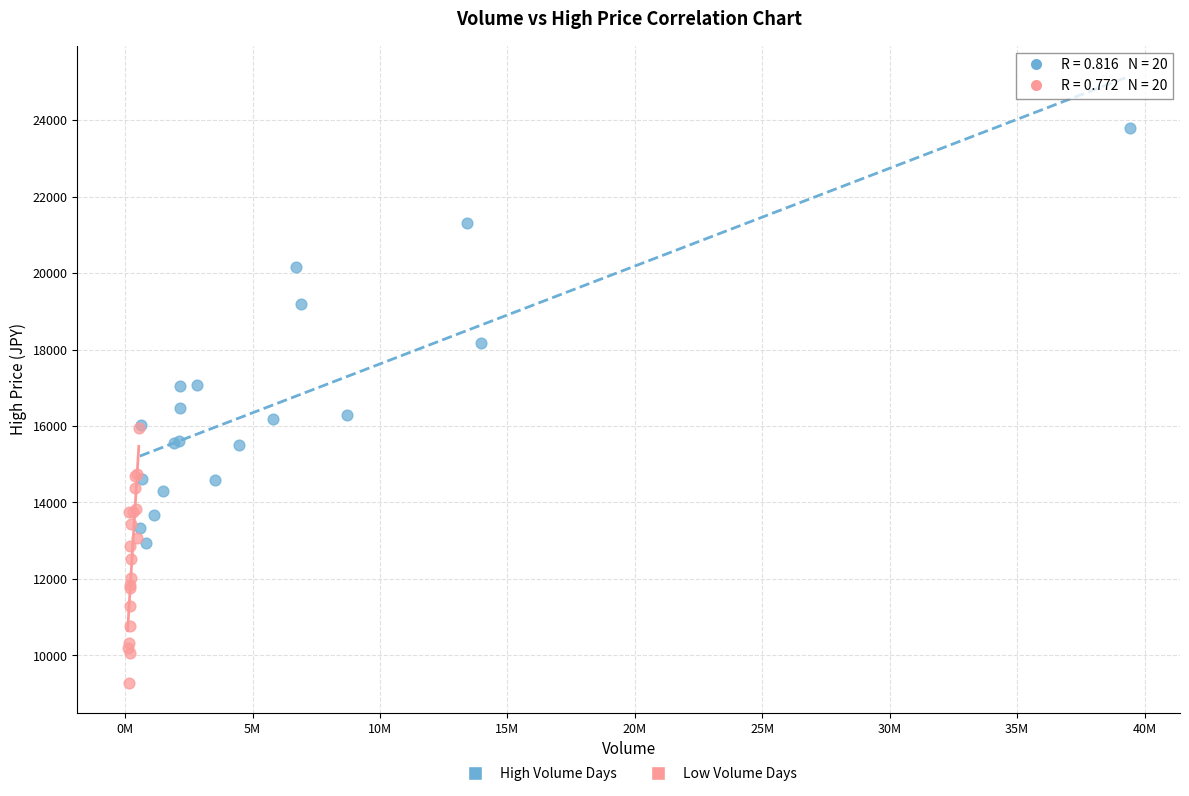

Which series contains the lowest Y value?

Low Volume Days